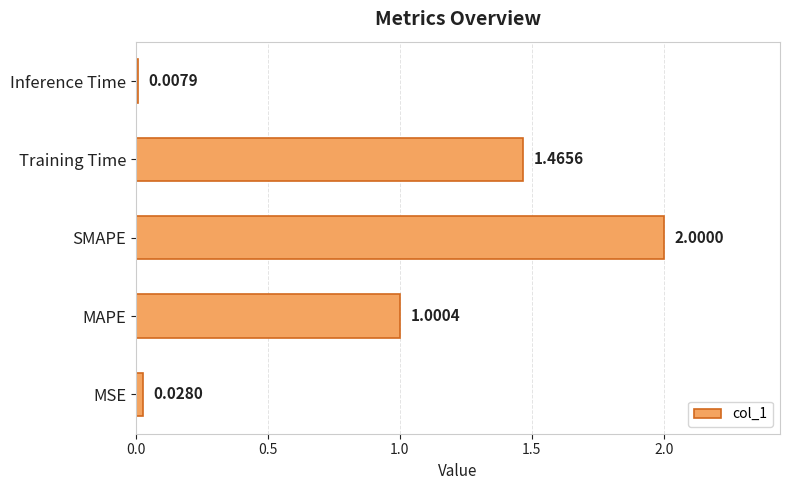

What is the sum of all values?

4.5